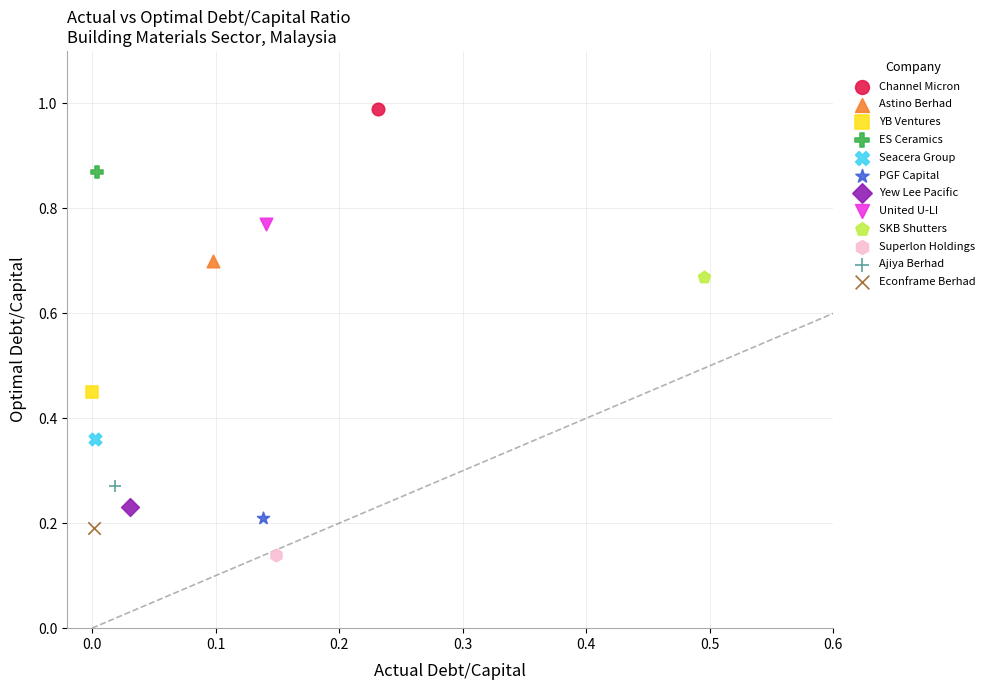

Which series contains the lowest Y value?

Superlon Holdings